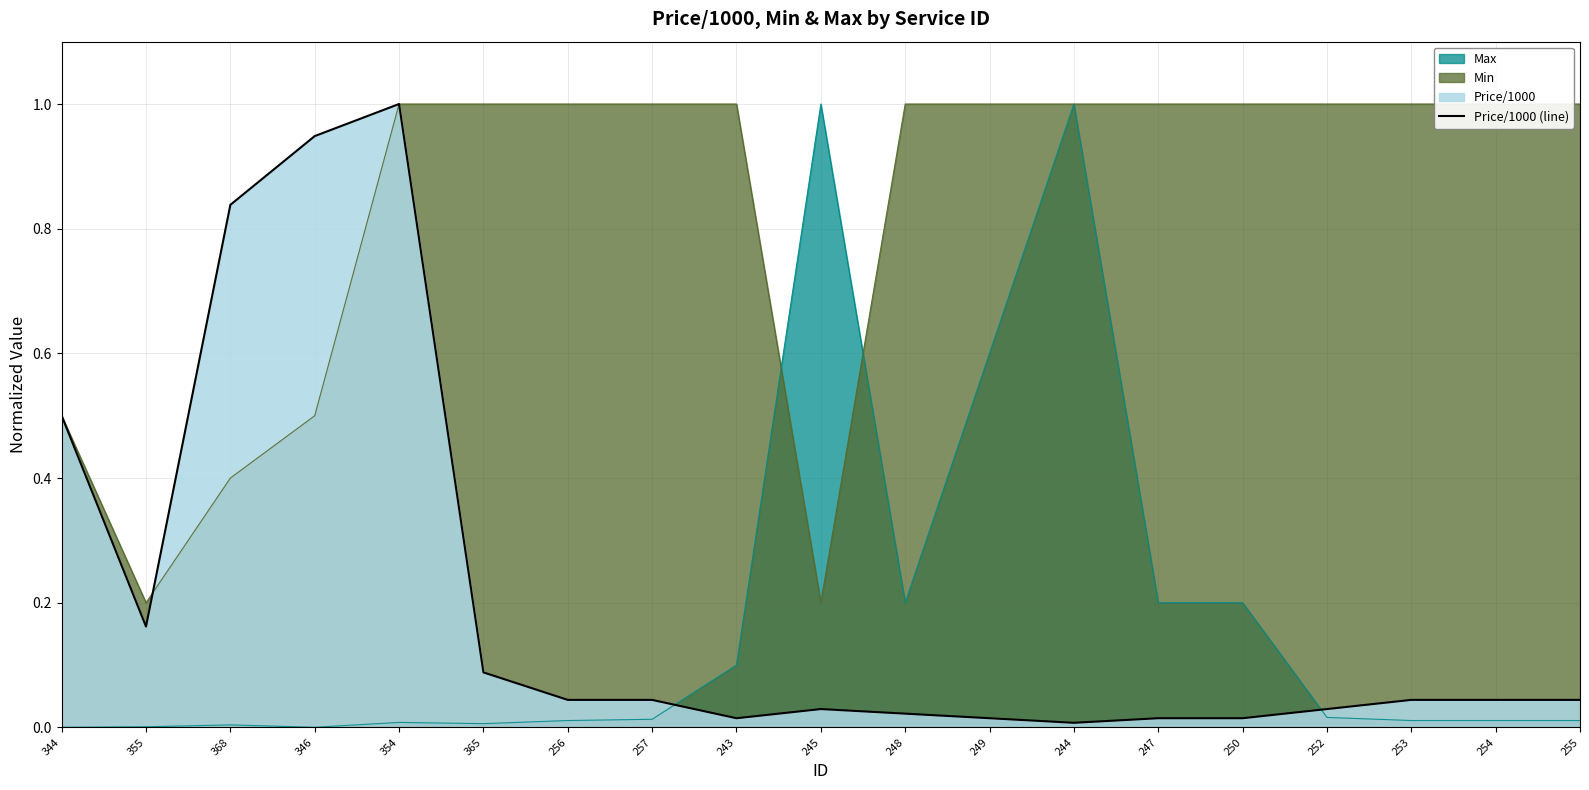

Which label corresponds to the smallest value in the chart?

244